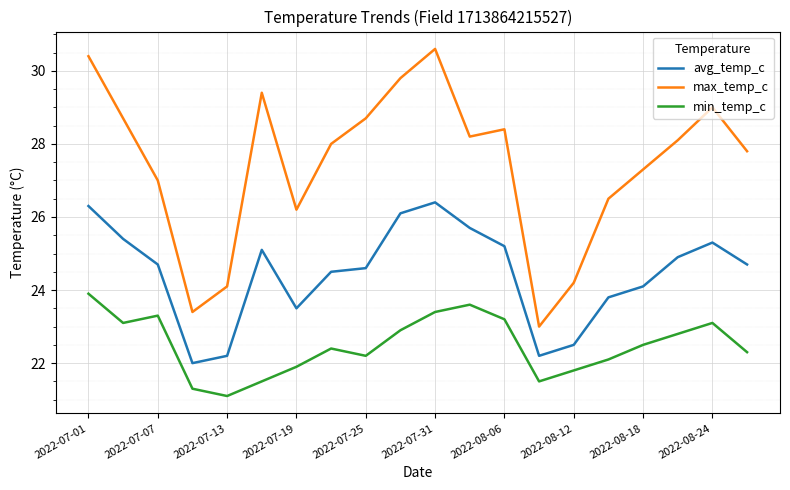

True or false: min_temp_c and max_temp_c intersect in this chart.

False